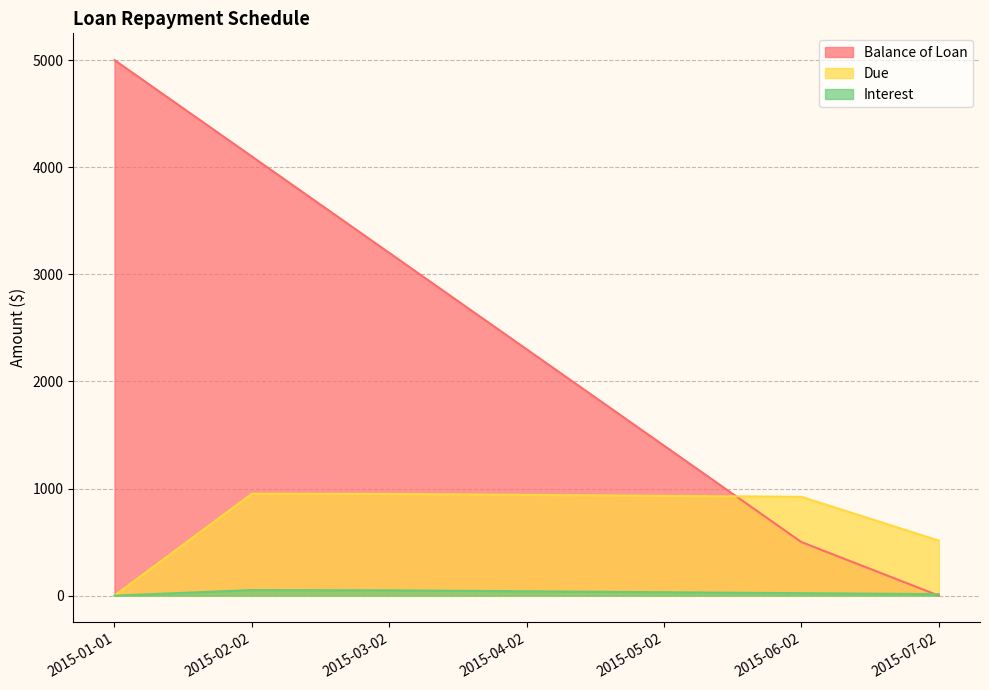

What is the sum of the Interest values at 2015-06-02 and 2015-04-02?

63.5